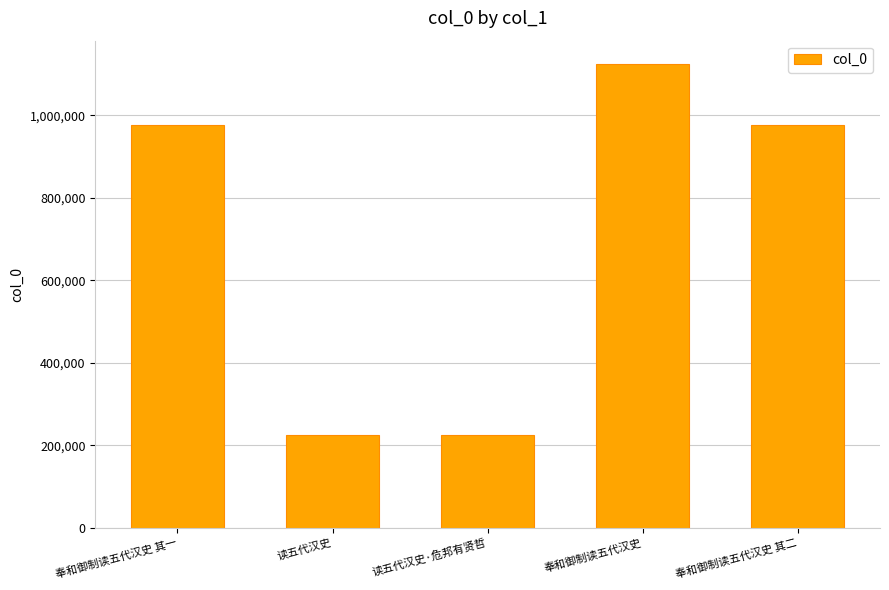

What is the sum of the values at 奉和御制读五代汉史 其一 and 奉和御制读五代汉史 其二?

1952977